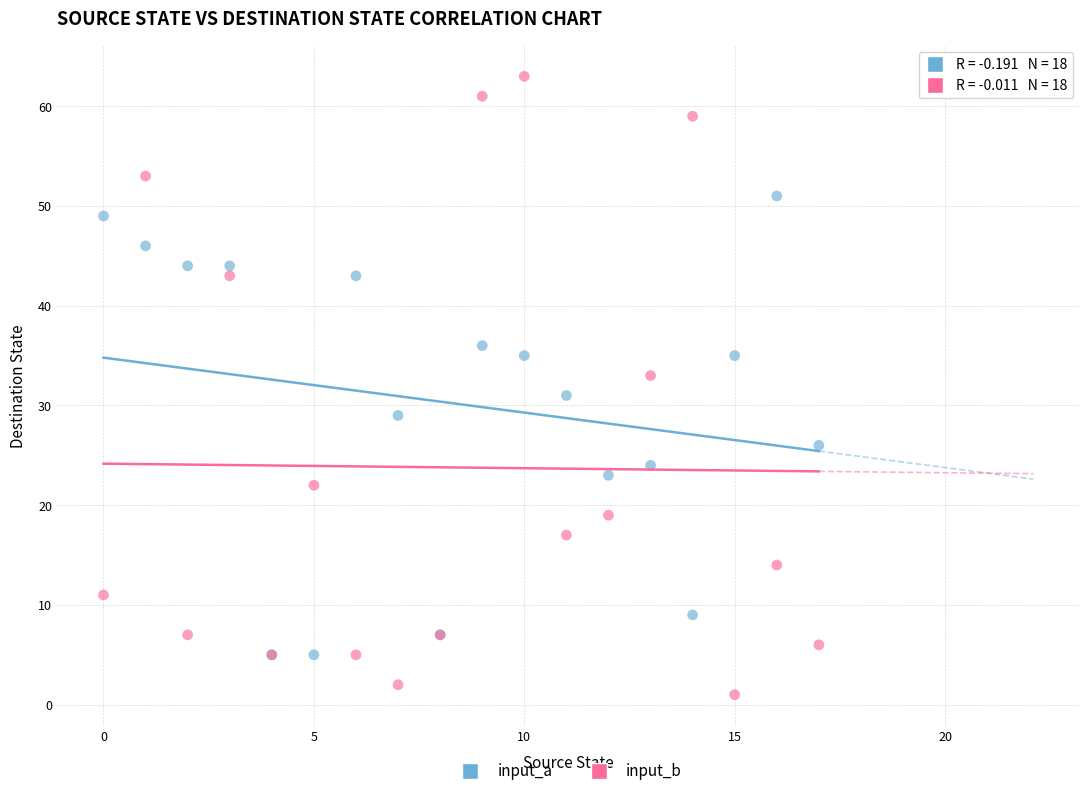

Which series reaches the maximum Y coordinate?

input_b